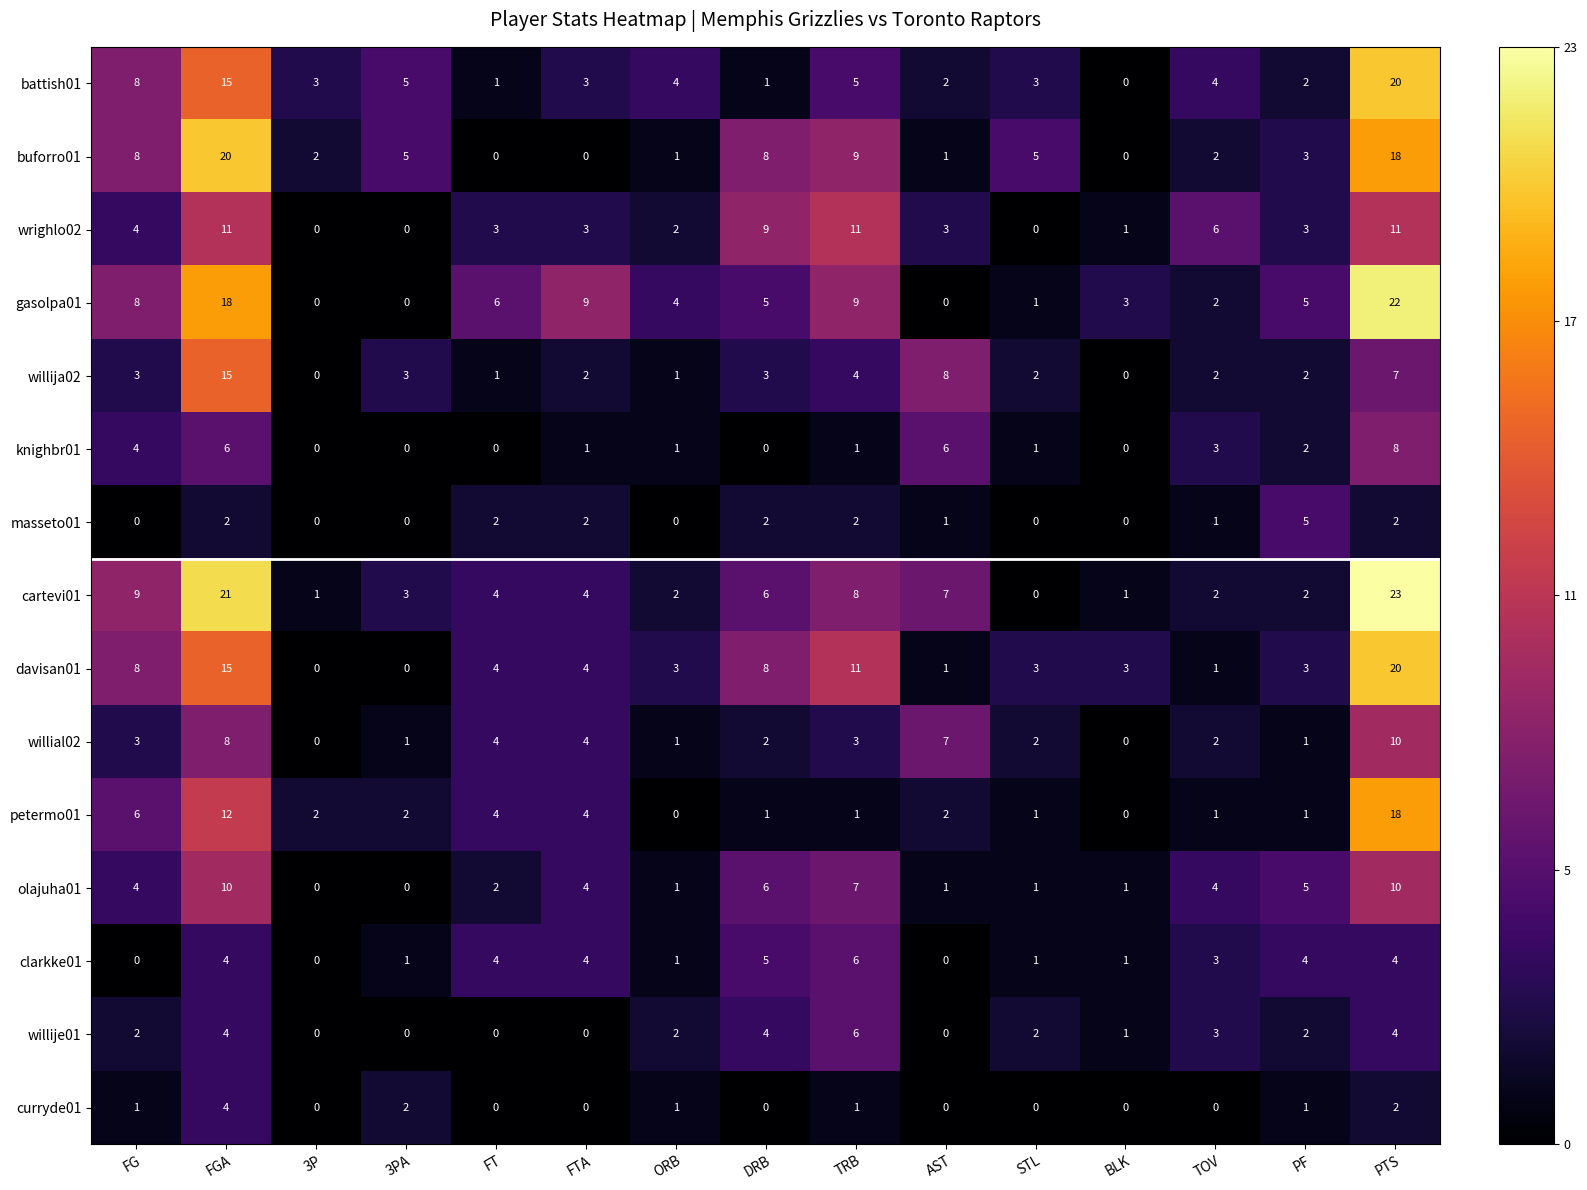

True or false: petermo01 has a value of 1 at PF.

True